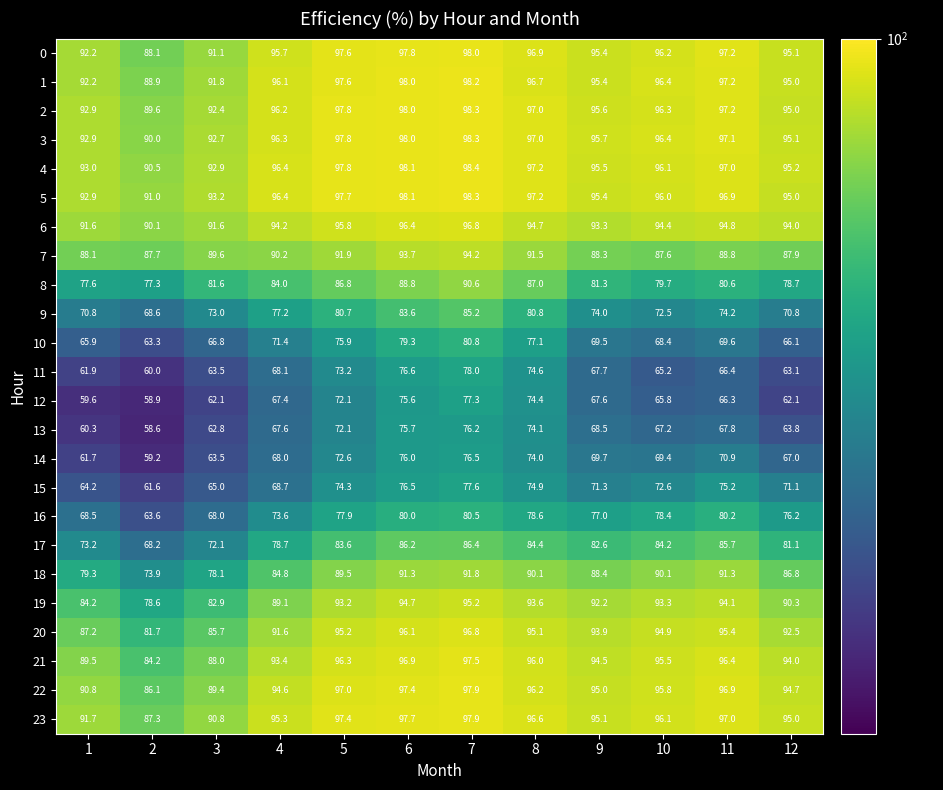

Count the number of data series in this chart.

24